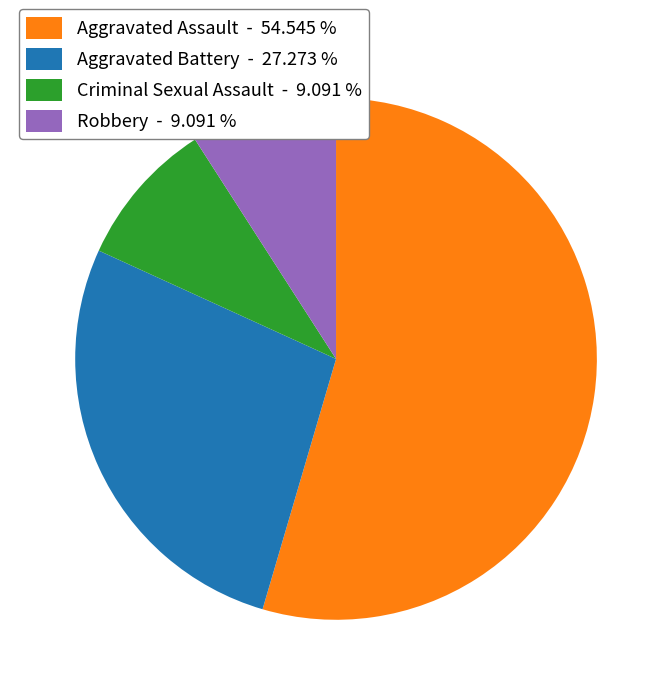

Does any single category account for the majority?

Yes